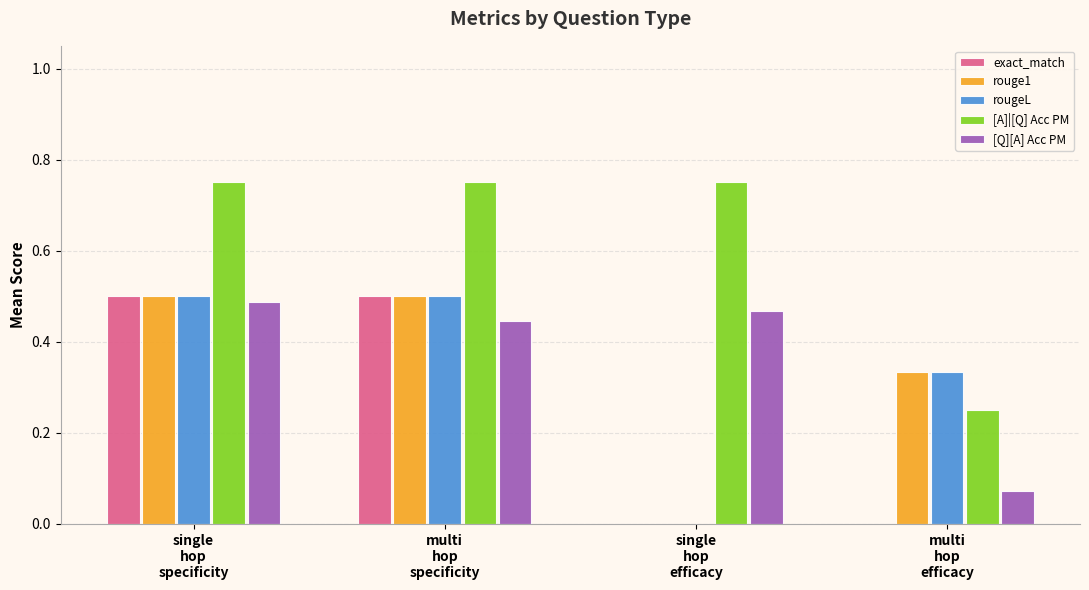

Count the number of data series in this chart.

5